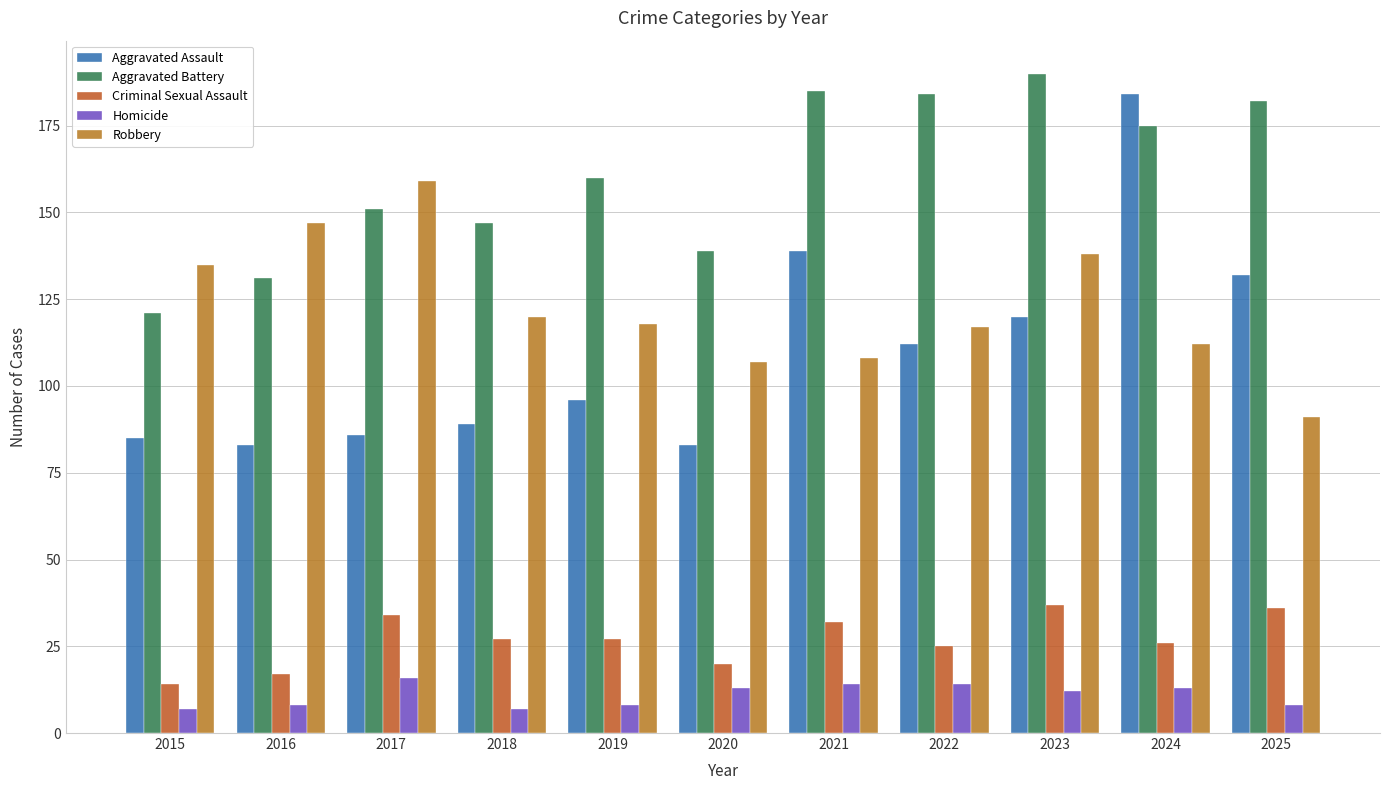

Between 2022 and 2023, which series saw the biggest shift?

Robbery